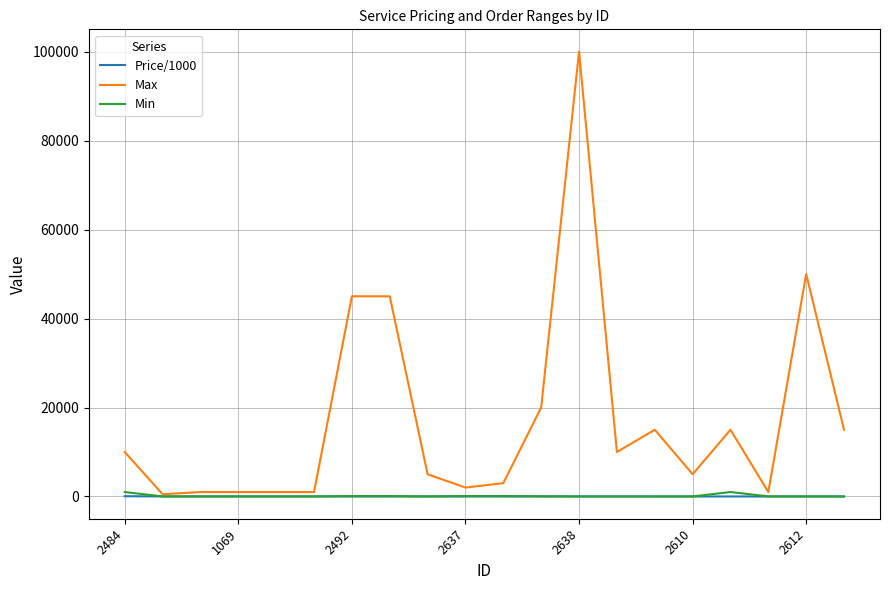

Which series has the largest total across all categories?

Max